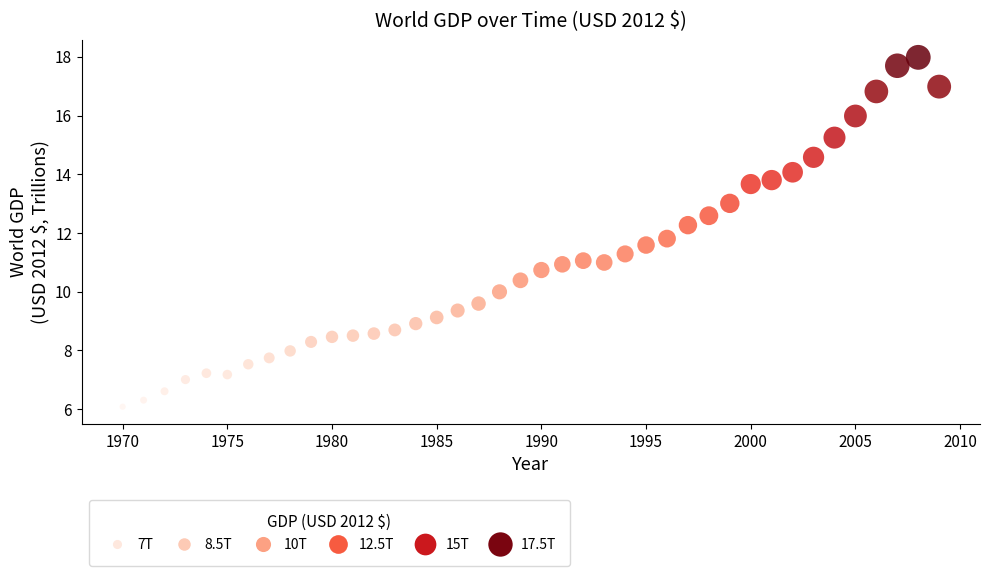

What is the range of X values (max minus min)?

39.0